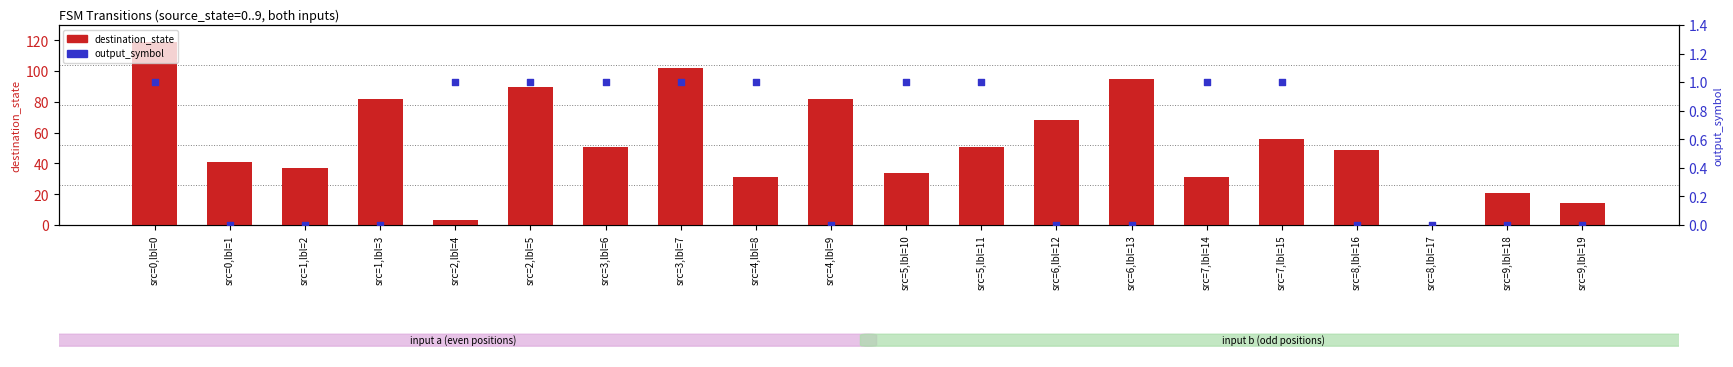

What is the total value across all series at src=9,lbl=19?

14